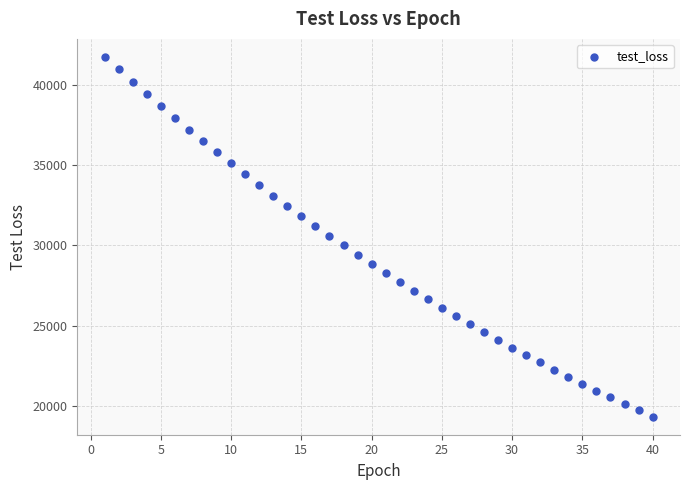

What is the range of X values (max minus min)?

39.0